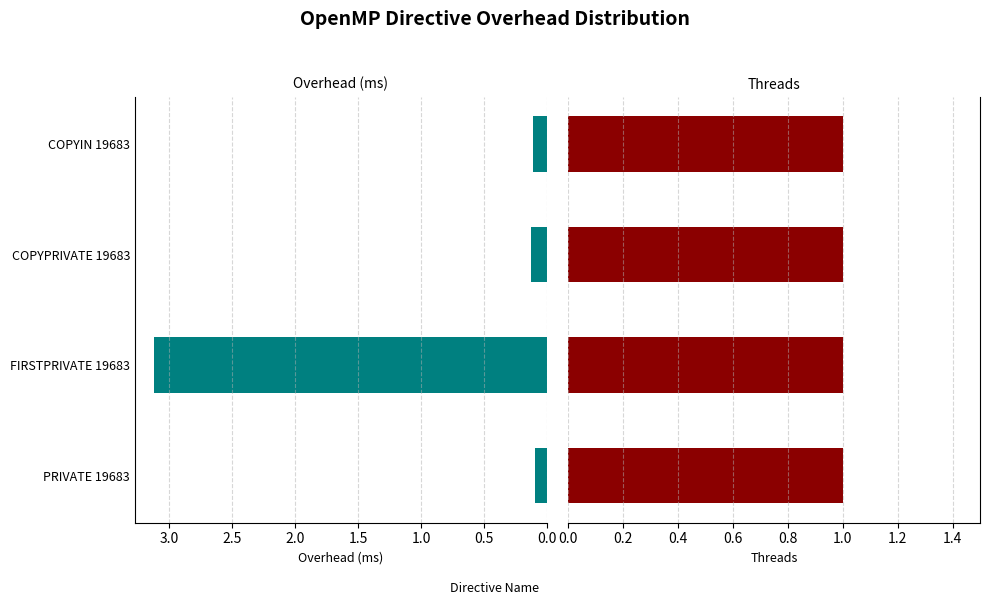

True or false: threads_num has a value of 0.2 at 0.5.

False